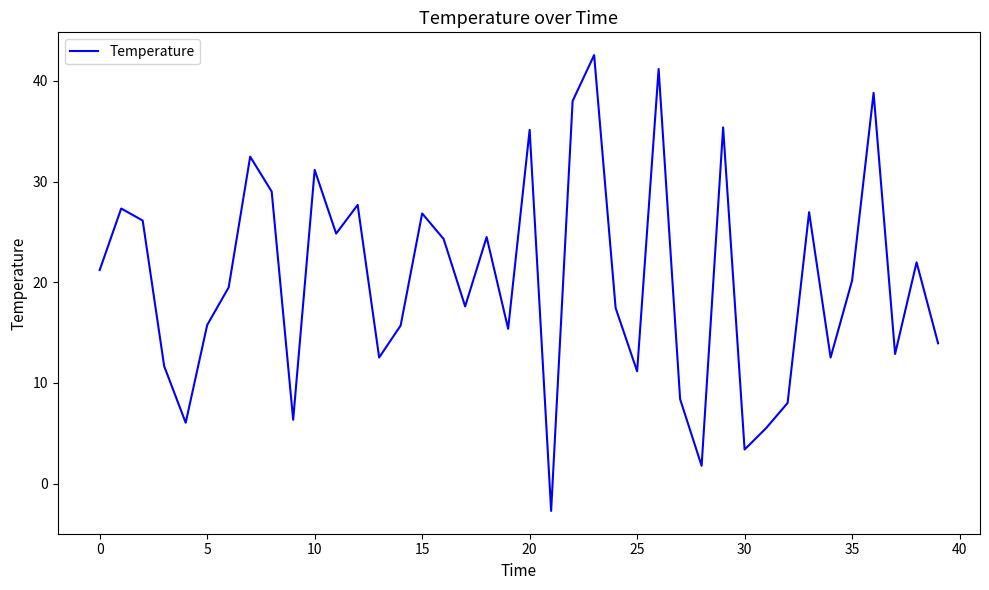

What is the minimum value shown in the chart?

-2.7